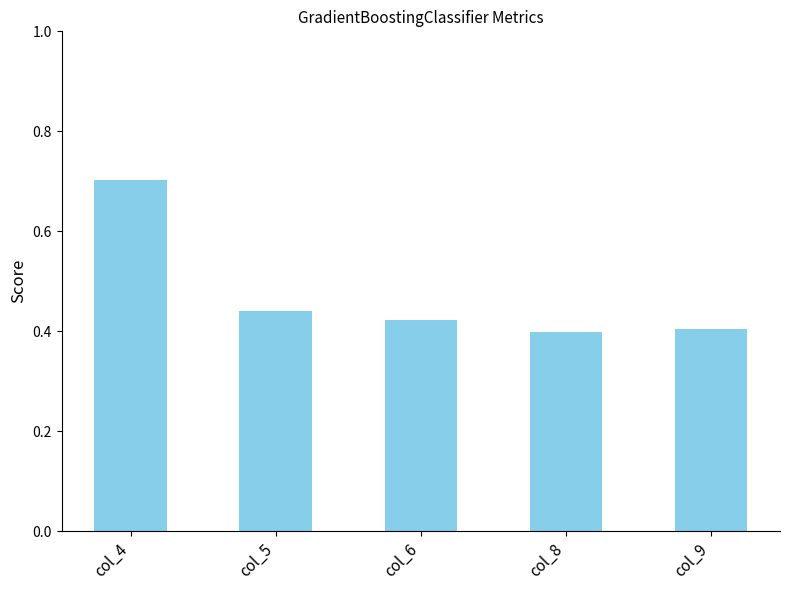

The chart shows a value of 0.4 at col_5. True or false?

True